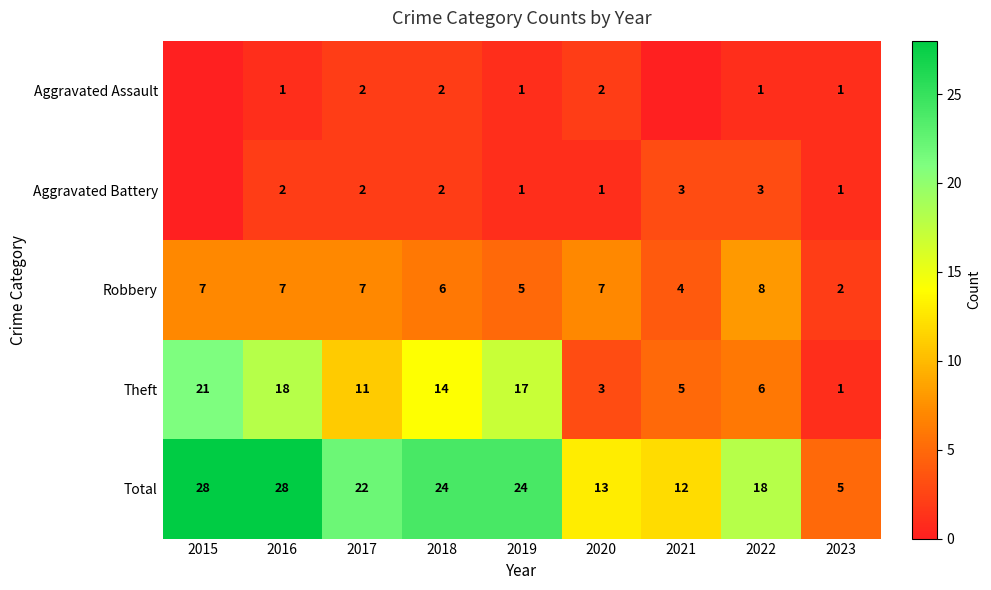

Where is Total nearest to the value 16?

2022